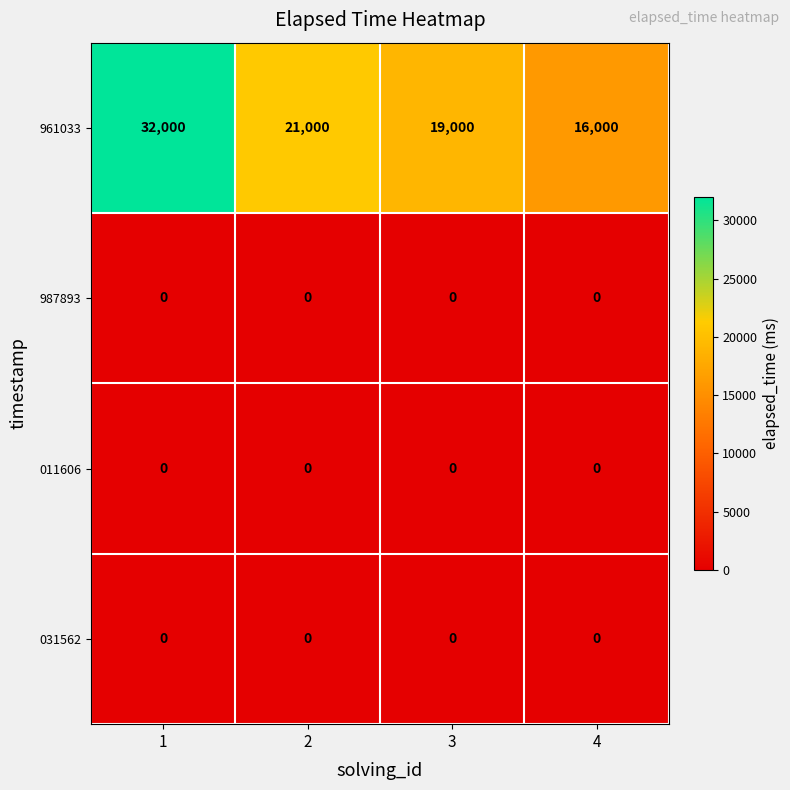

Read the 961033 value at 1, to the nearest 100.

32000